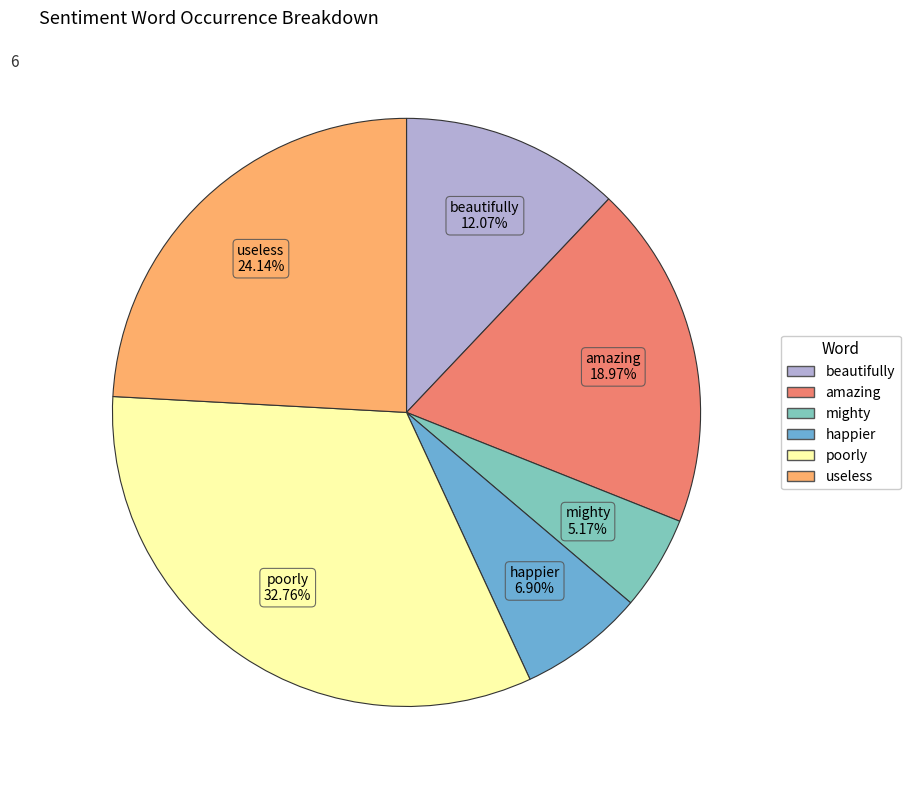

Does mighty account for over 50% of the chart?

No